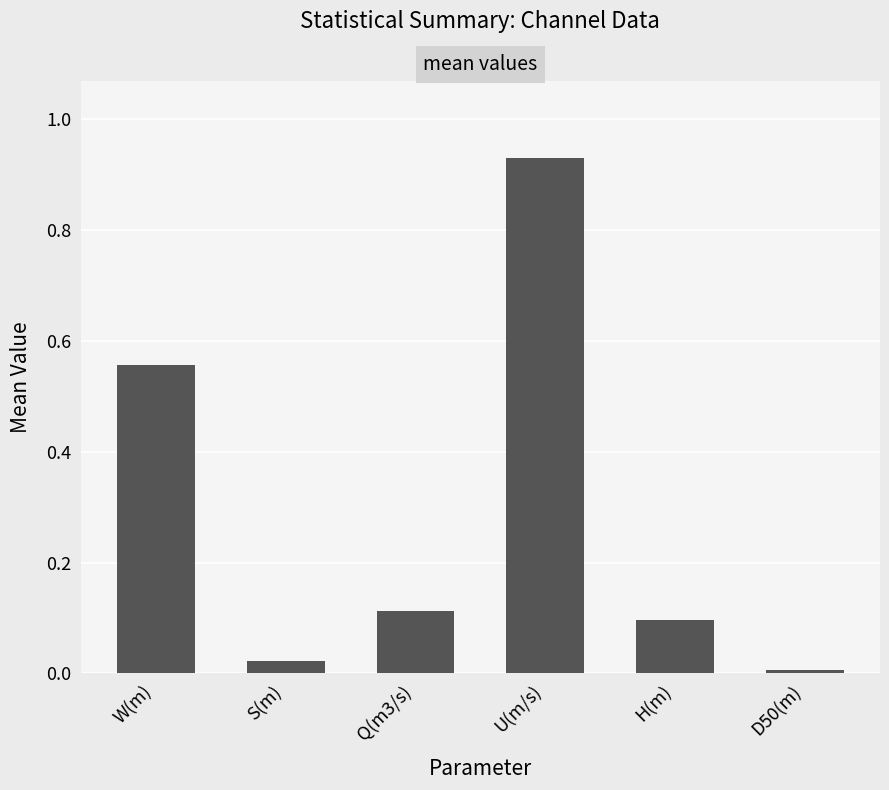

Between Q(m3/s) and U(m/s), which is larger?

U(m/s)